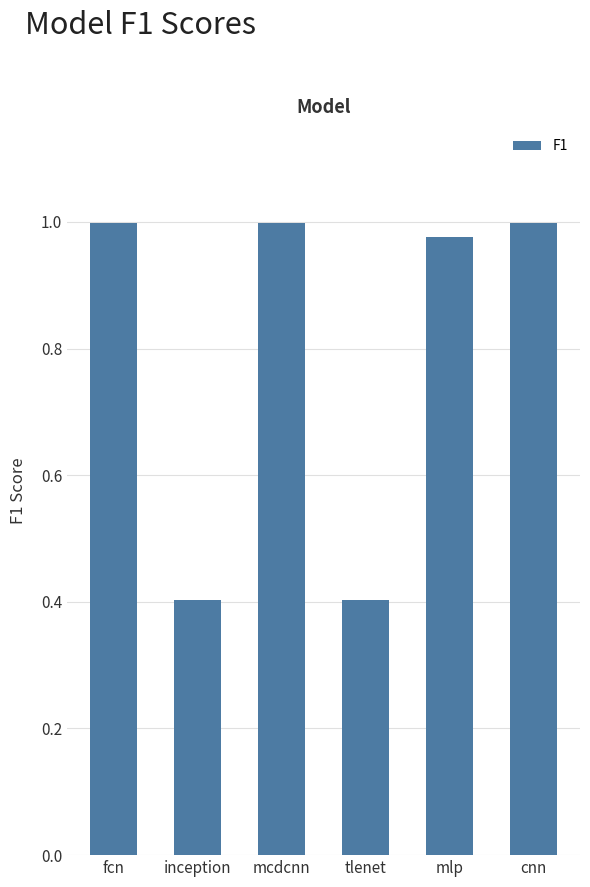

How many series are shown in this chart?

1